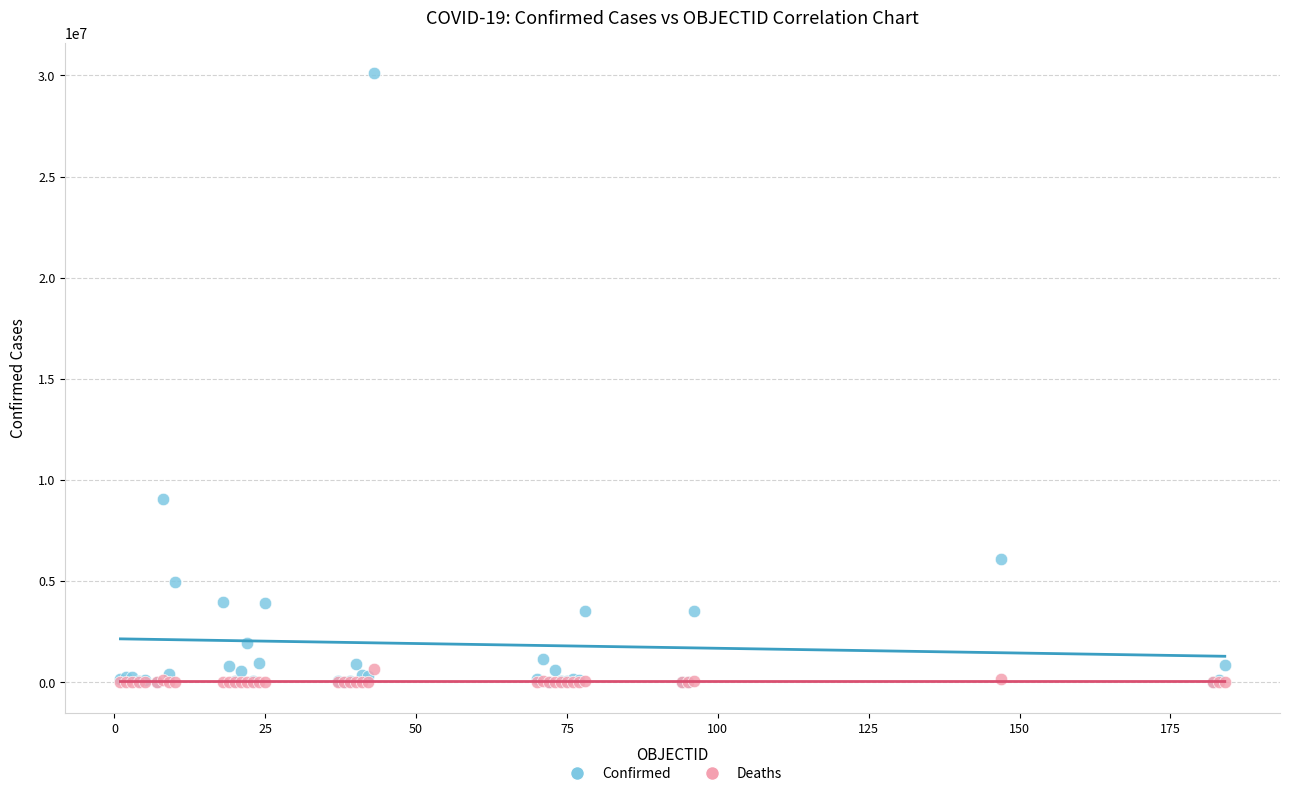

Across all series, what Y value is closest to 15047670?

9049250